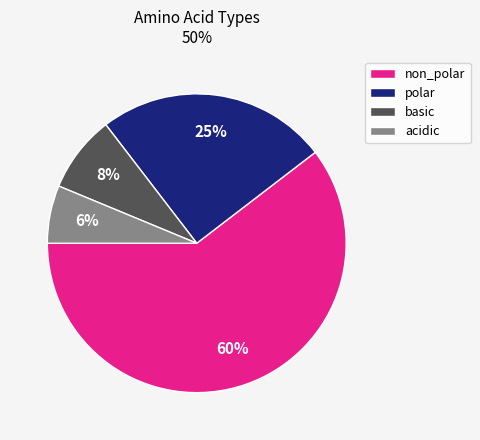

Between polar and basic, which is larger?

polar